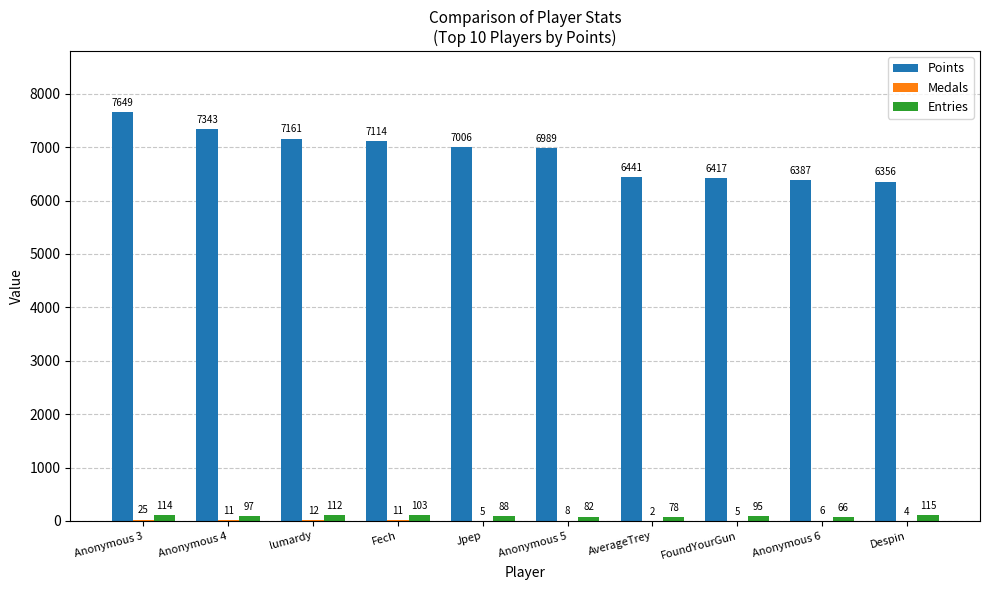

At which label does Entries first exceed 97?

Anonymous 3